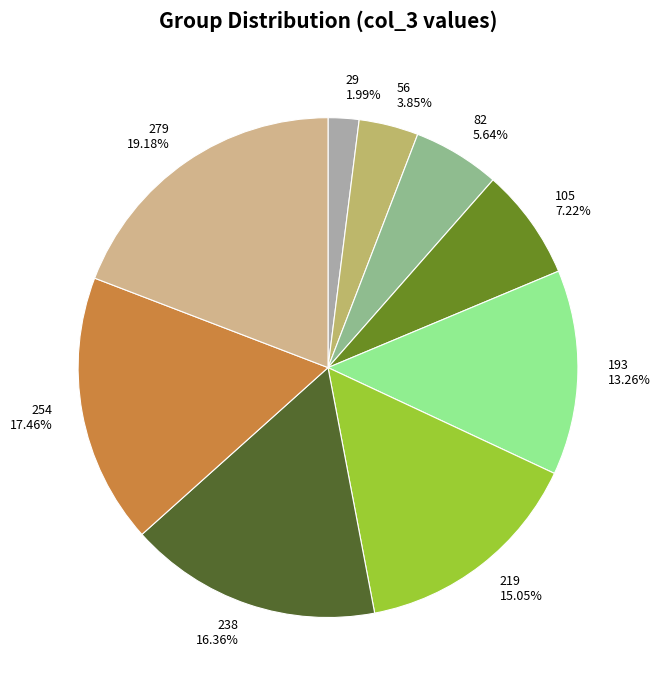

How many segments does this pie chart have?

9